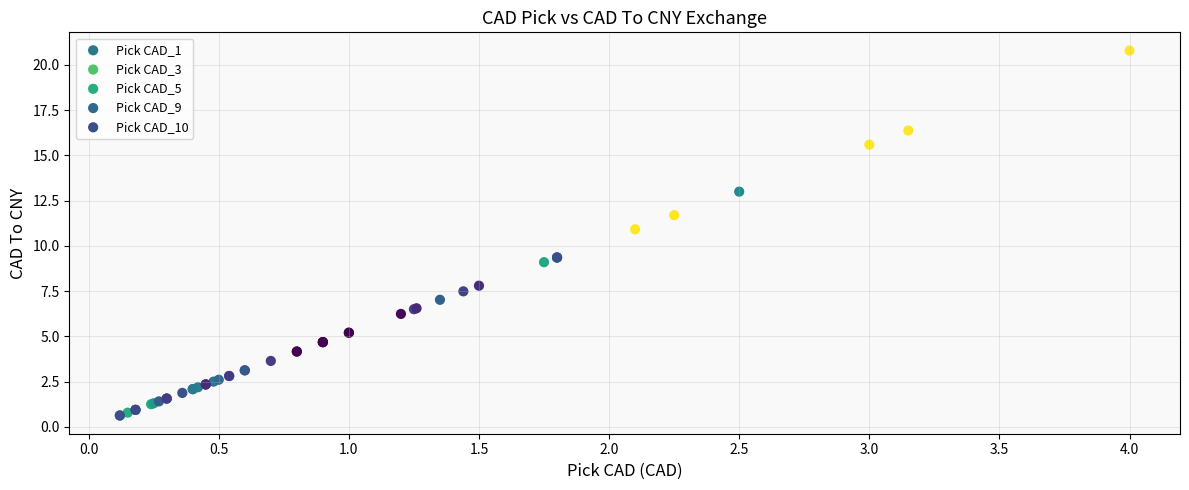

Which series has the largest Y range (max minus min)?

Pick CAD_10